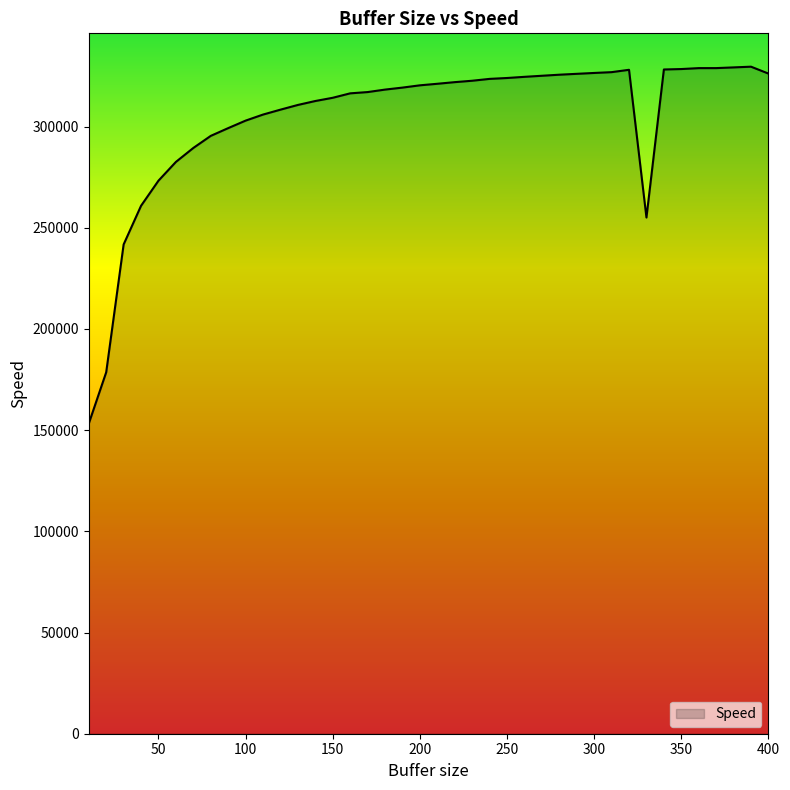

What is the minimum value shown in the chart?

153257.1